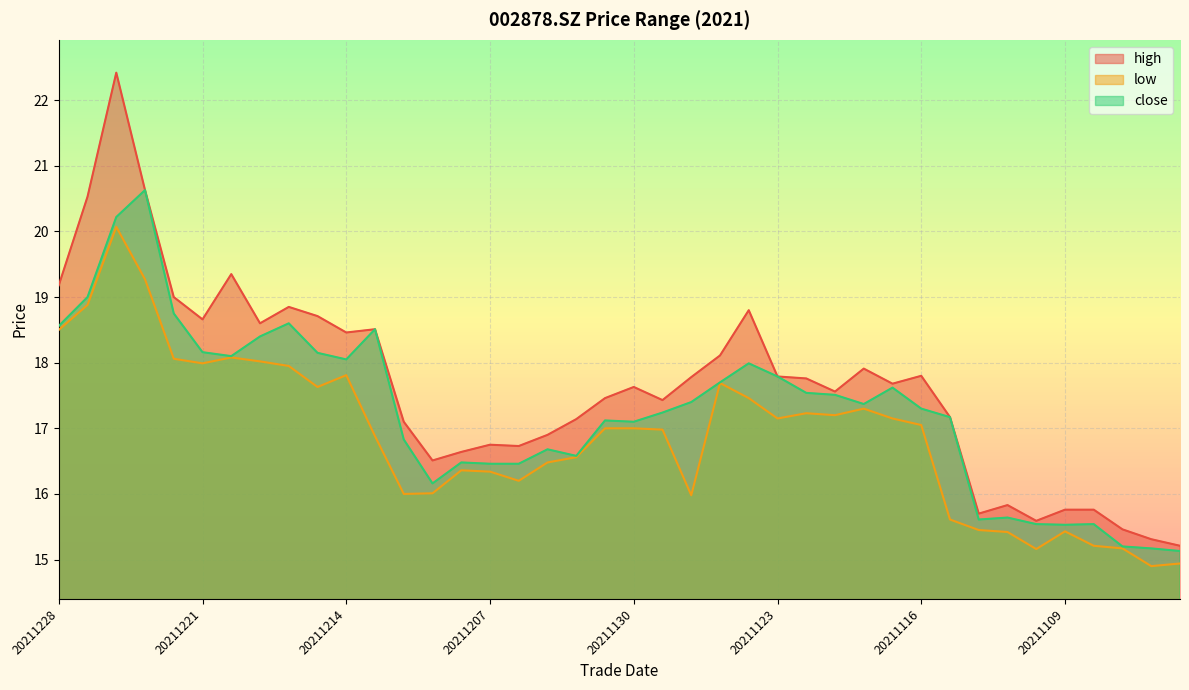

True or false: close and high intersect in this chart.

False